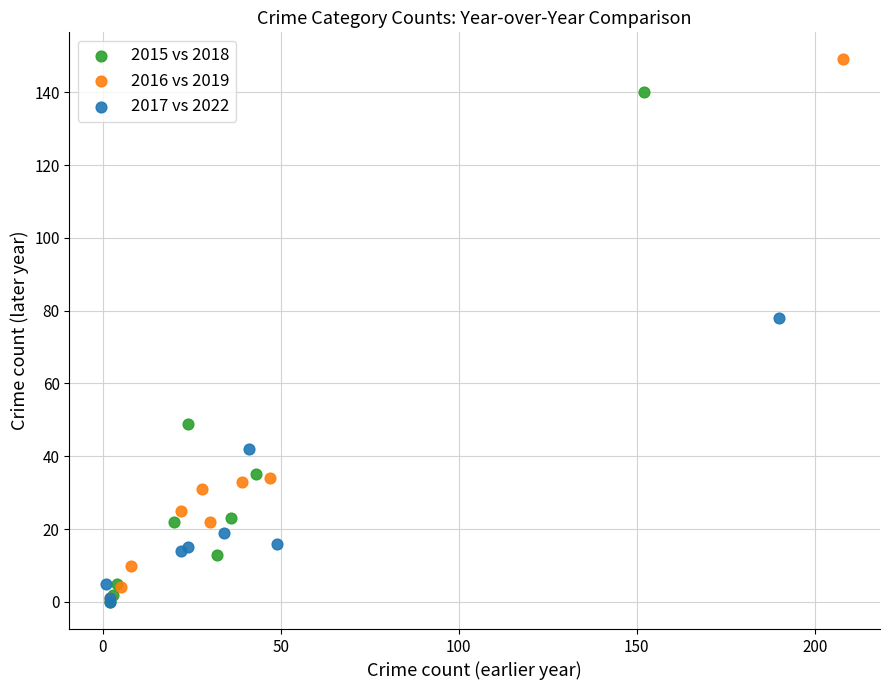

Which series has the widest spread of Y values?

2016 vs 2019